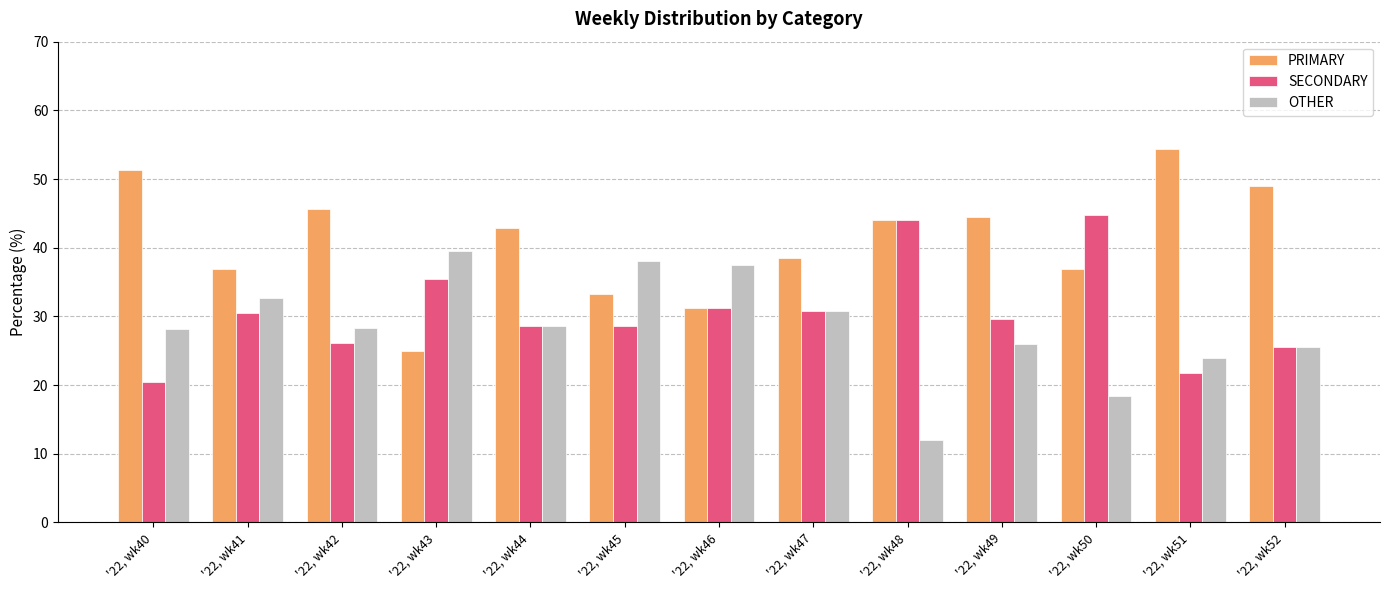

List the labels in order of OTHER value, largest first.

'22, wk43, '22, wk45, '22, wk46, '22, wk41, '22, wk47, '22, wk44, '22, wk42, '22, wk40, '22, wk49, '22, wk52, '22, wk51, '22, wk50, '22, wk48